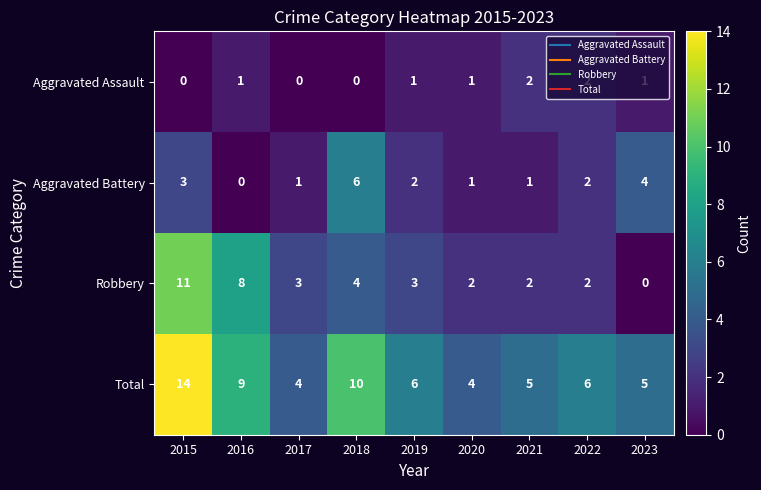

The Aggravated Battery series shows 4 at 2018. True or false?

False